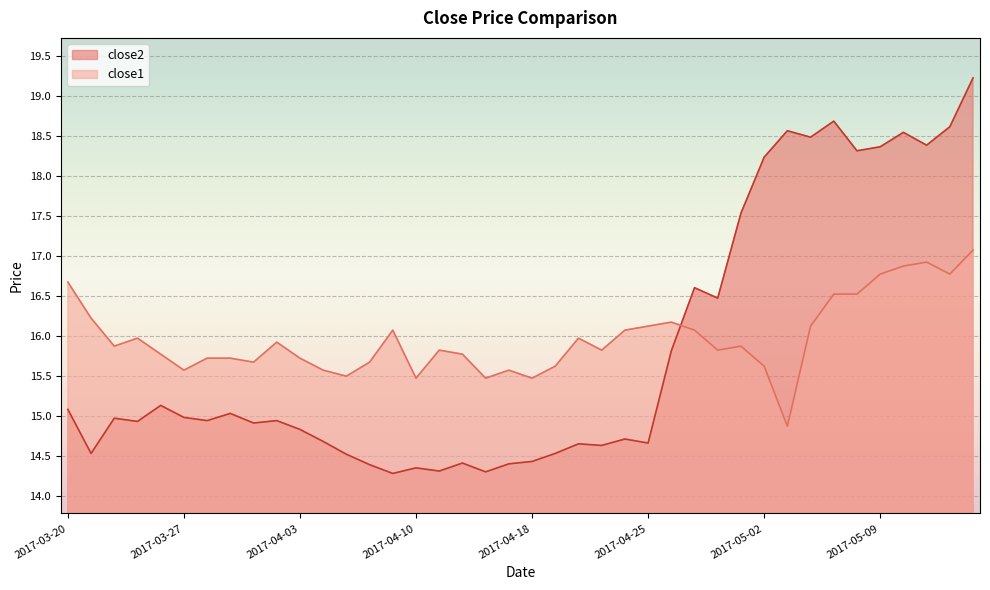

Reading right to left, transcribe all the data shown in this chart.

close2: 2017-05-15=19.2	2017-05-12=18.6	2017-05-11=18.4	2017-05-10=18.5	2017-05-09=18.4	2017-05-08=18.3	2017-05-05=18.7	2017-05-04=18.5	2017-05-03=18.6	2017-05-02=18.2	2017-05-01=17.5	2017-04-28=16.5	2017-04-27=16.6	2017-04-26=15.8	2017-04-25=14.7	2017-04-24=14.7	2017-04-21=14.6	2017-04-20=14.7	2017-04-19=14.5	2017-04-18=14.4	2017-04-17=14.4	2017-04-13=14.3	2017-04-12=14.4	2017-04-11=14.3	2017-04-10=14.4	2017-04-07=14.3	2017-04-06=14.4	2017-04-05=14.5	2017-04-04=14.7	2017-04-03=14.8	2017-03-31=14.9	2017-03-30=14.9	2017-03-29=15.0	2017-03-28=14.9	2017-03-27=15.0	2017-03-24=15.1	2017-03-23=14.9	2017-03-22=15.0	2017-03-21=14.5	2017-03-20=15.1
close1: 2017-05-15=17.1	2017-05-12=16.8	2017-05-11=16.9	2017-05-10=16.9	2017-05-09=16.8	2017-05-08=16.5	2017-05-05=16.5	2017-05-04=16.1	2017-05-03=14.9	2017-05-02=15.6	2017-05-01=15.9	2017-04-28=15.8	2017-04-27=16.1	2017-04-26=16.2	2017-04-25=16.1	2017-04-24=16.1	2017-04-21=15.8	2017-04-20=16.0	2017-04-19=15.6	2017-04-18=15.5	2017-04-17=15.6	2017-04-13=15.5	2017-04-12=15.8	2017-04-11=15.8	2017-04-10=15.5	2017-04-07=16.1	2017-04-06=15.7	2017-04-05=15.5	2017-04-04=15.6	2017-04-03=15.7	2017-03-31=15.9	2017-03-30=15.7	2017-03-29=15.7	2017-03-28=15.7	2017-03-27=15.6	2017-03-24=15.8	2017-03-23=16.0	2017-03-22=15.9	2017-03-21=16.2	2017-03-20=16.7